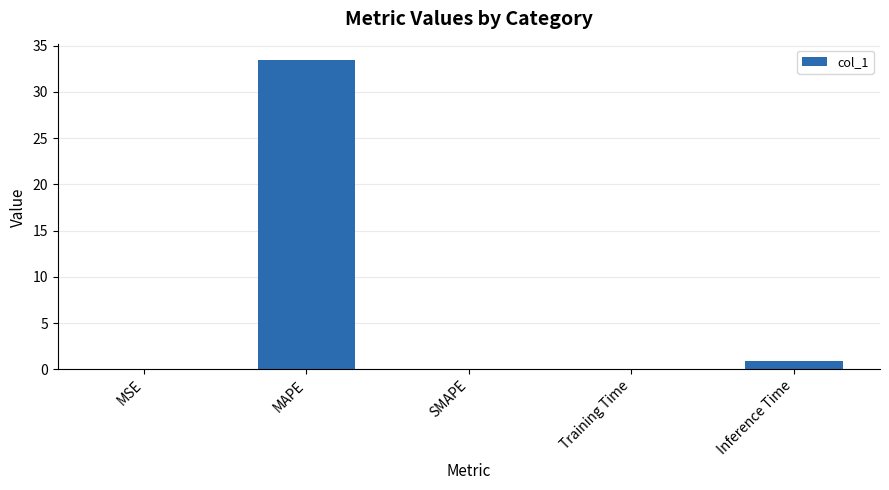

What is the change in value from SMAPE to Inference Time?

+0.9